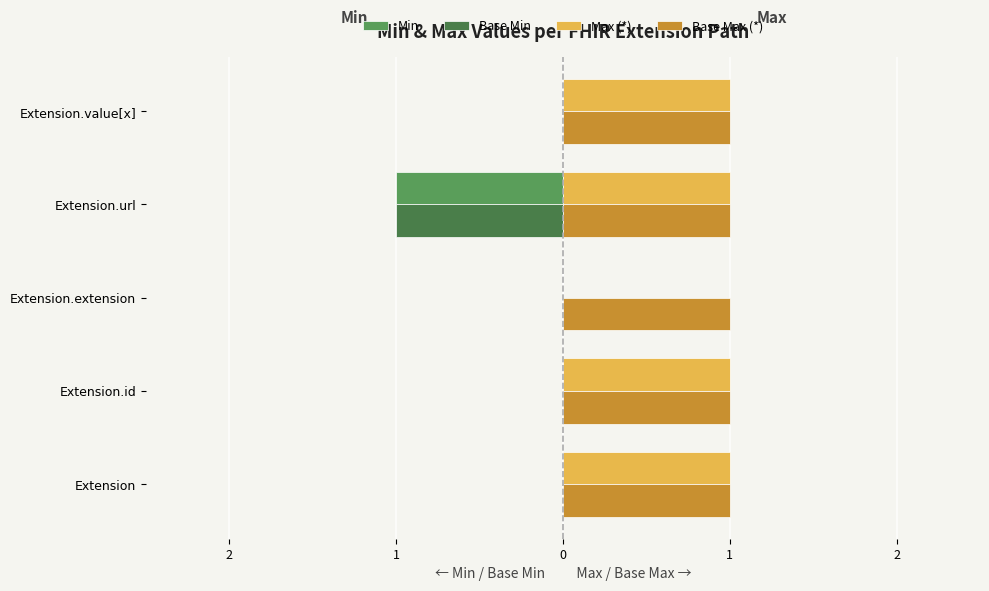

What are all the series names shown in the legend?

Min, Base Min, Max (*), Base Max (*)